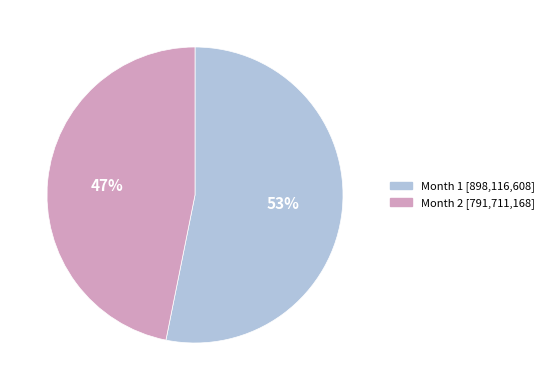

To the nearest percent, what is the difference between the largest and smallest slice percentages?

6%